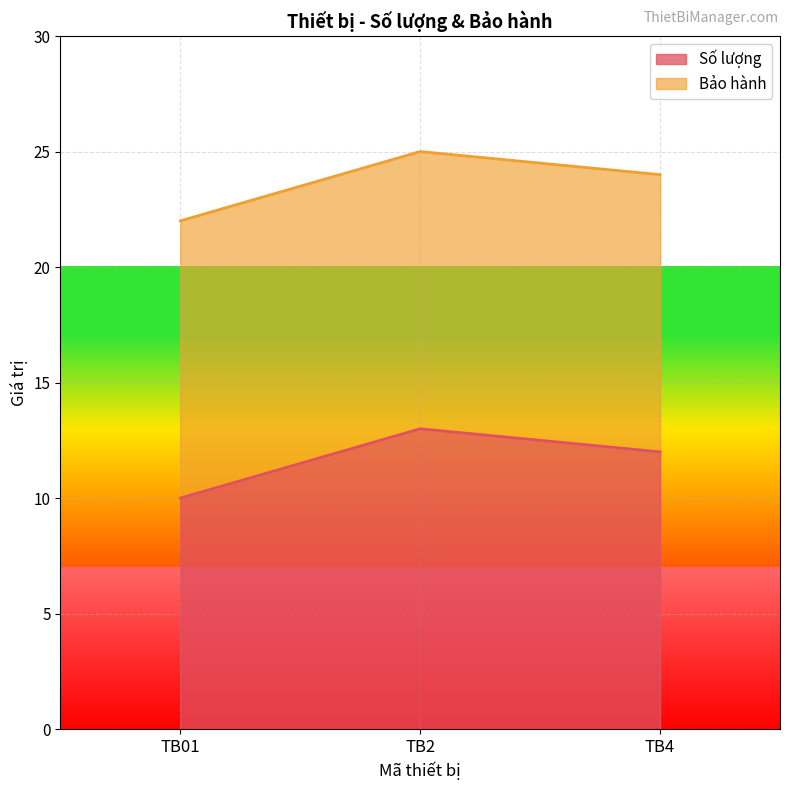

What is the ratio of the value at TB01 to the value at TB2?

0.8